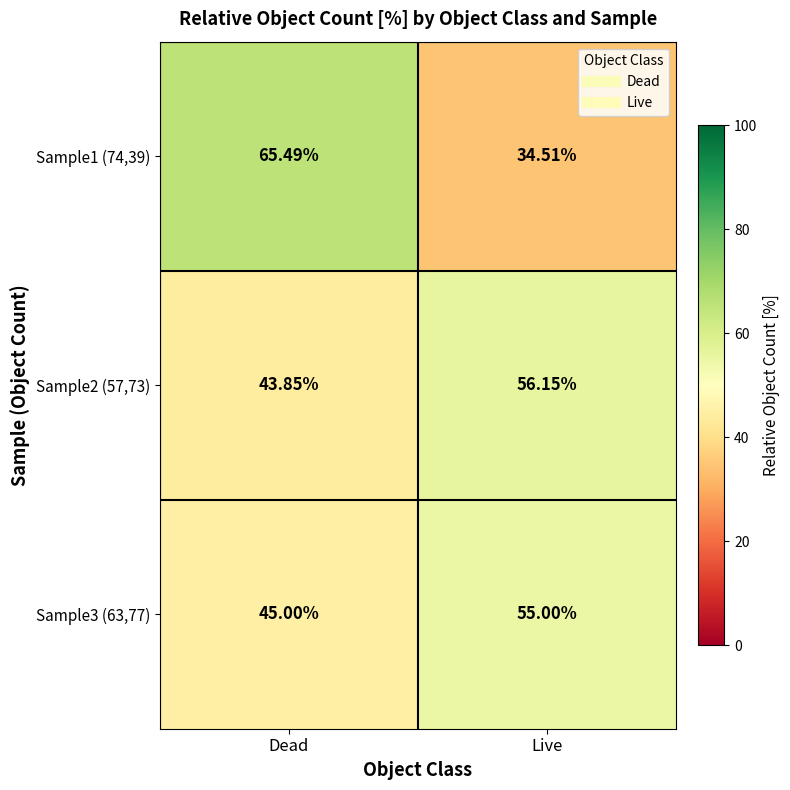

Which category has the highest value in the Sample3 (63,77) series?

Live